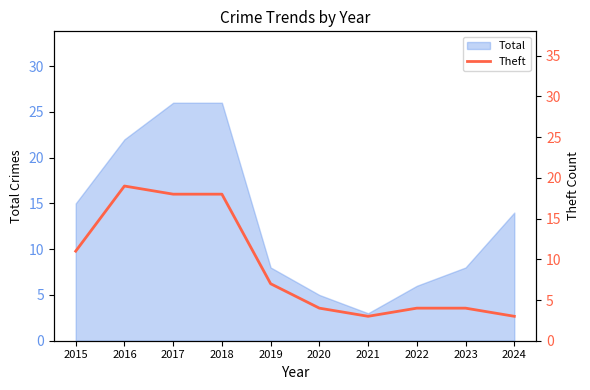

True or false: the data shows 5 at 2022.

False